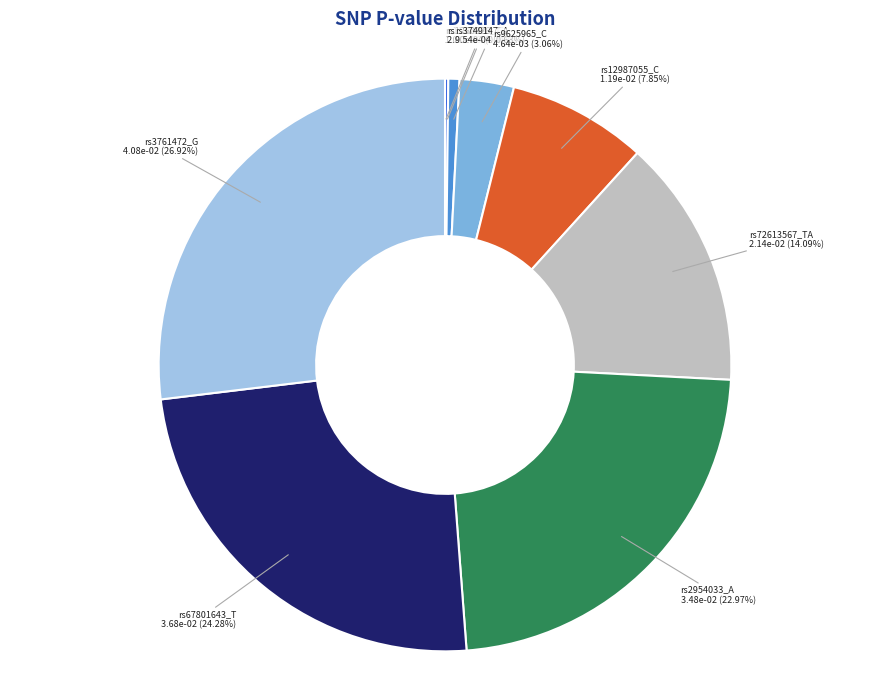

Does any single category account for the majority?

No